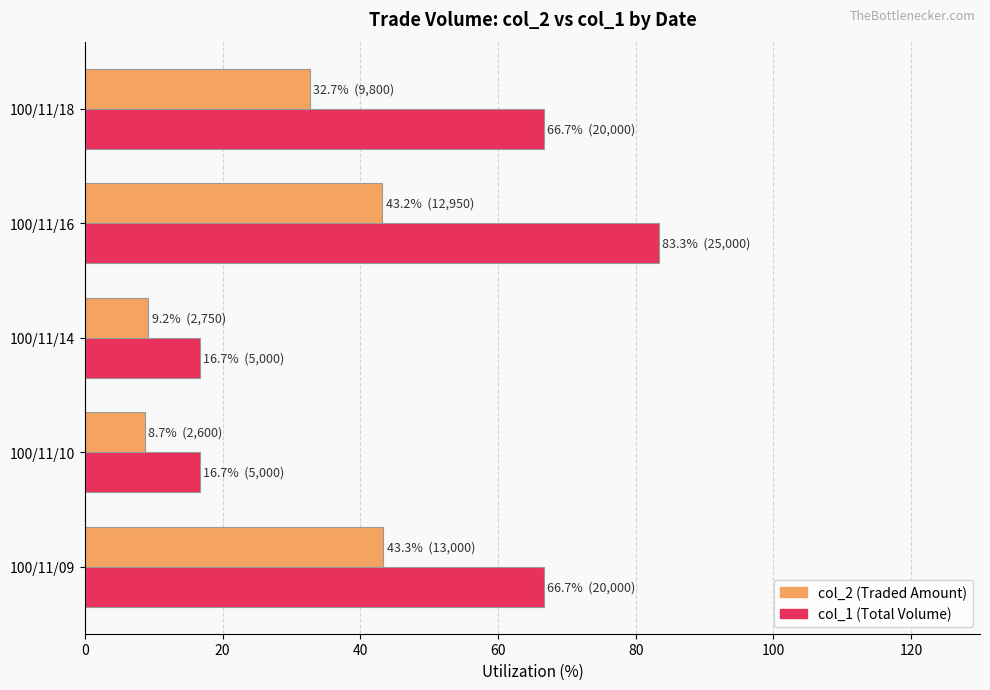

True or false: col_2 (Traded Amount) has a value of 8.7 at 100/11/10.

True